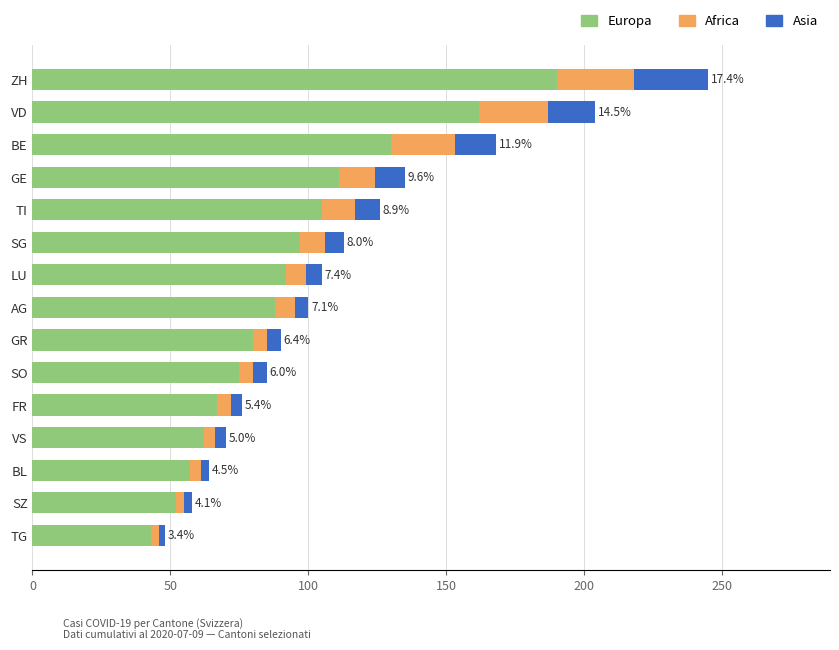

What is the average value of the Europa series?

94